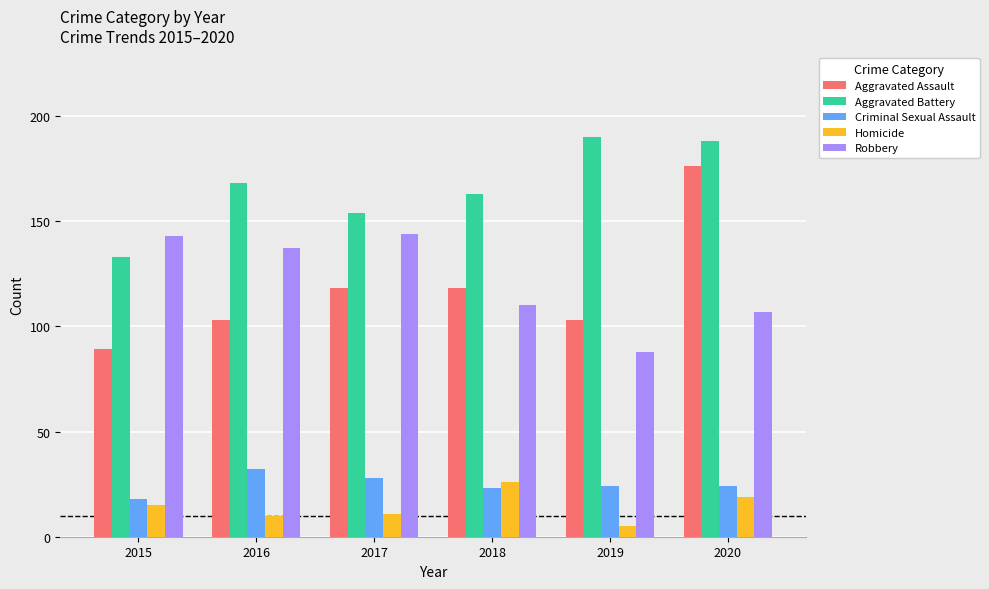

How many data points does each series have?

6